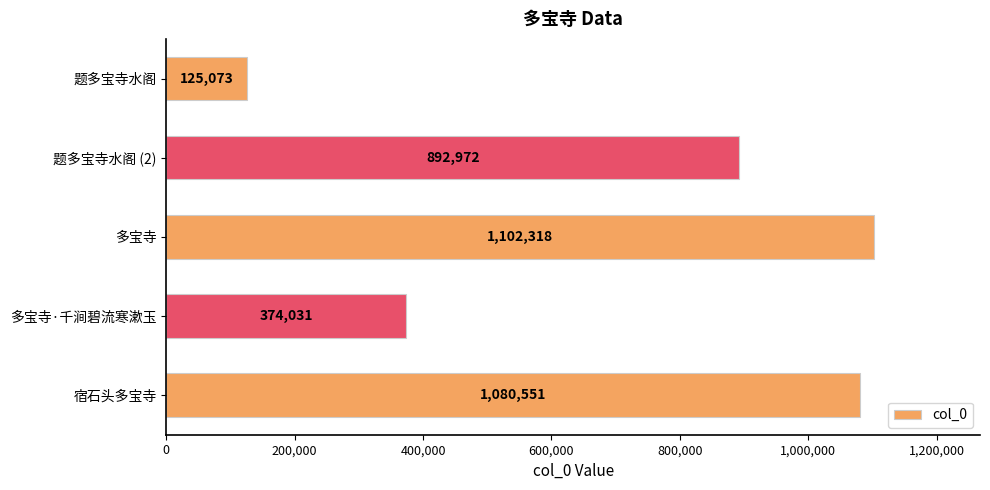

Which has a higher value, 题多宝寺水阁 or 宿石头多宝寺?

宿石头多宝寺